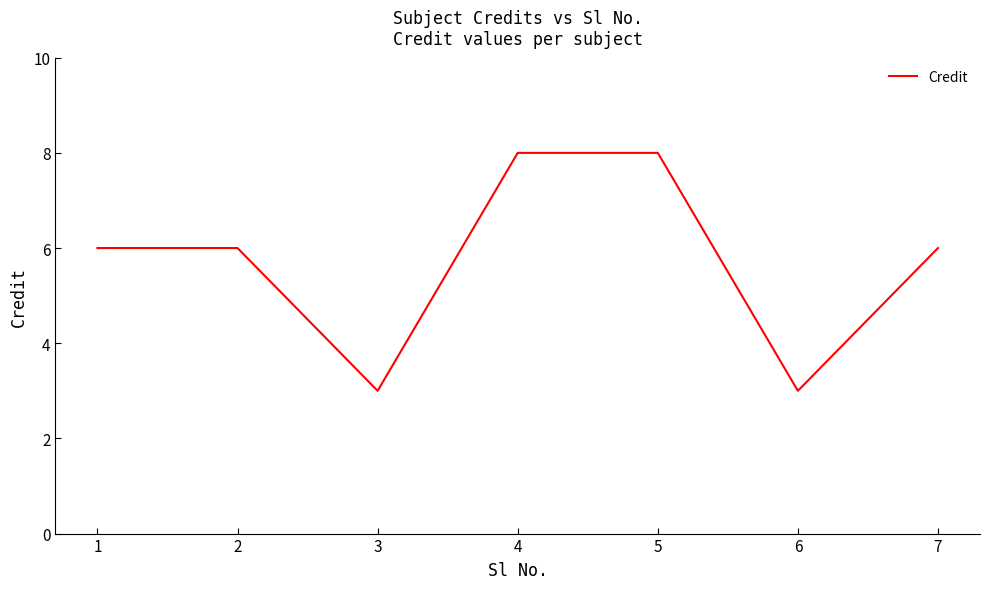

What is the minimum value shown in the chart?

3